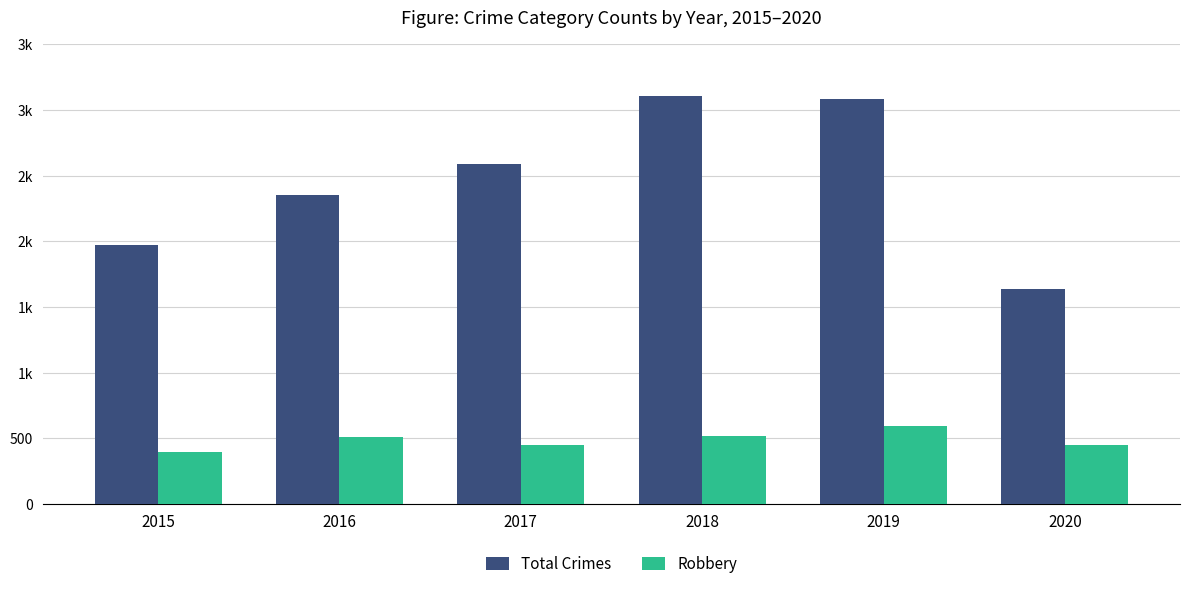

Does the chart contain any negative values?

No